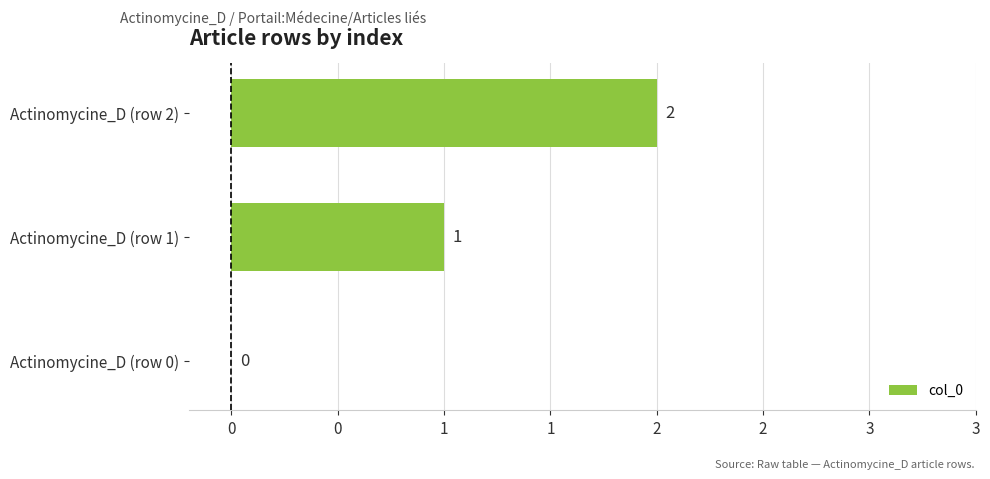

Does the chart contain any negative values?

No